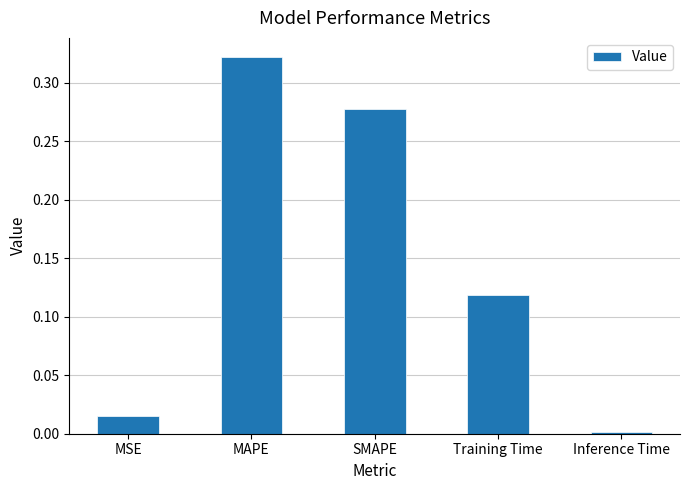

What is the label of the 2nd bar from the right?

Training Time